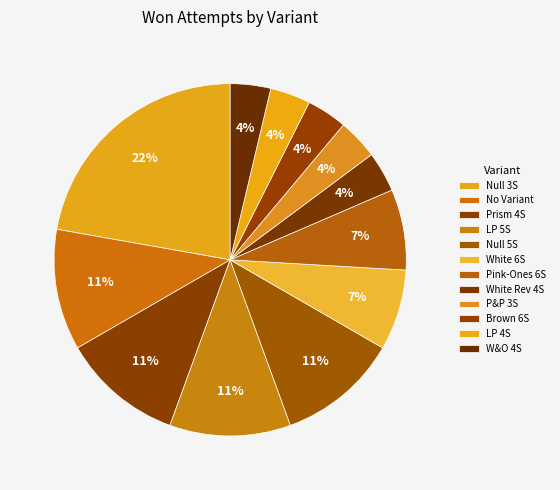

How many slices are in this pie chart?

12